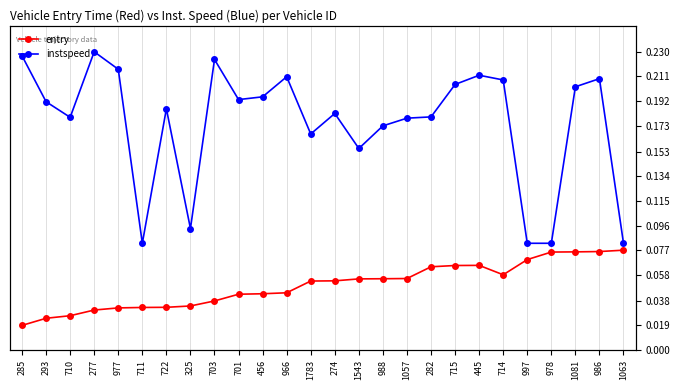

What is the label of the 11th point from the right?

988